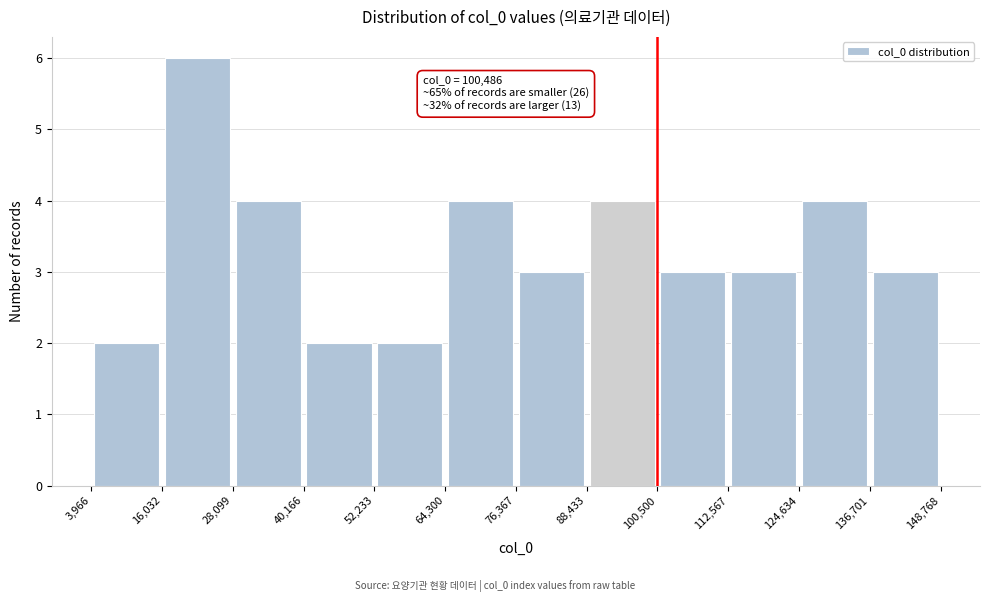

Which range on the x-axis has the tallest bar?

16,032 to 28,099